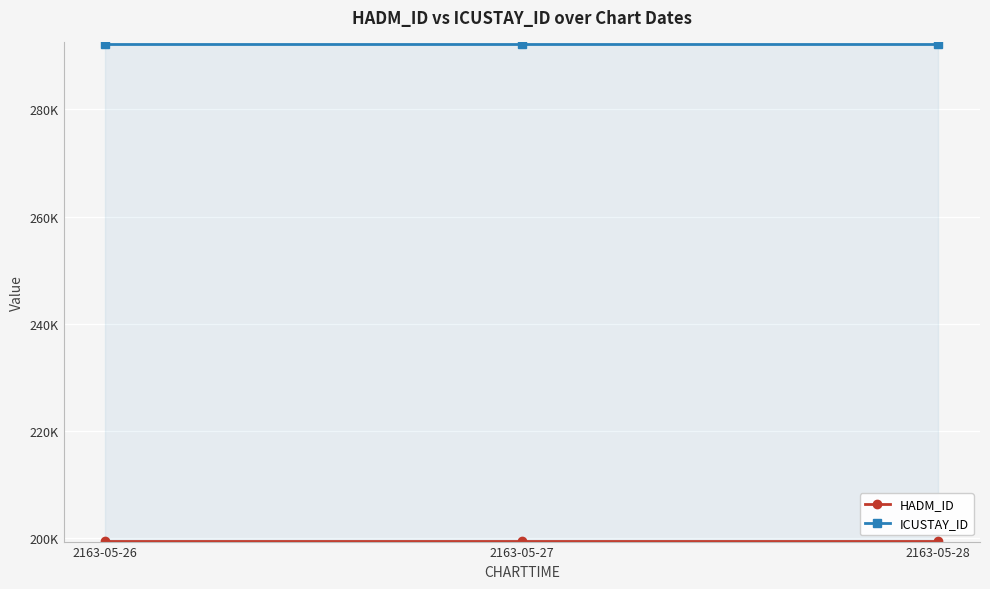

Which has a higher value, 2163-05-27 or 2163-05-26?

2163-05-27